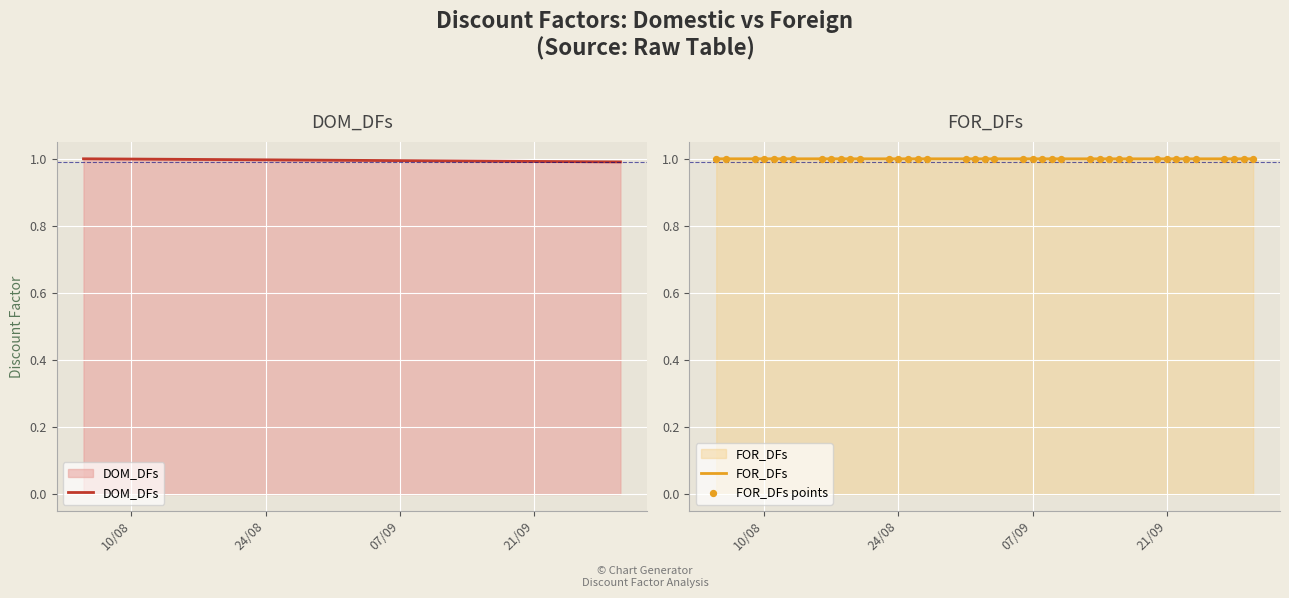

Which series reaches the minimum Y coordinate?

DOM_DFs